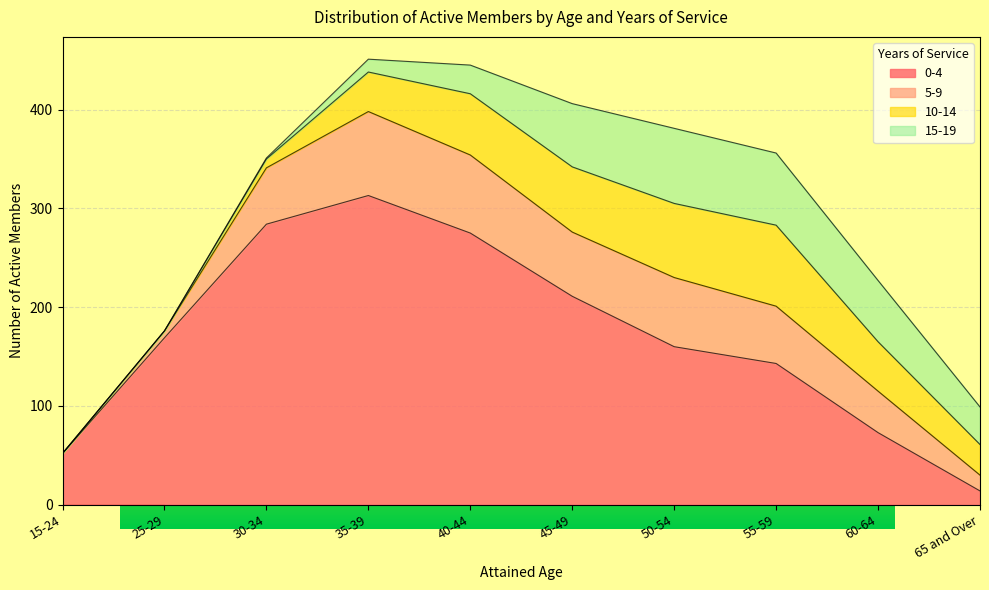

Rank the series at 15-24 from lowest to highest value.

5-9, 10-14, 15-19, 0-4